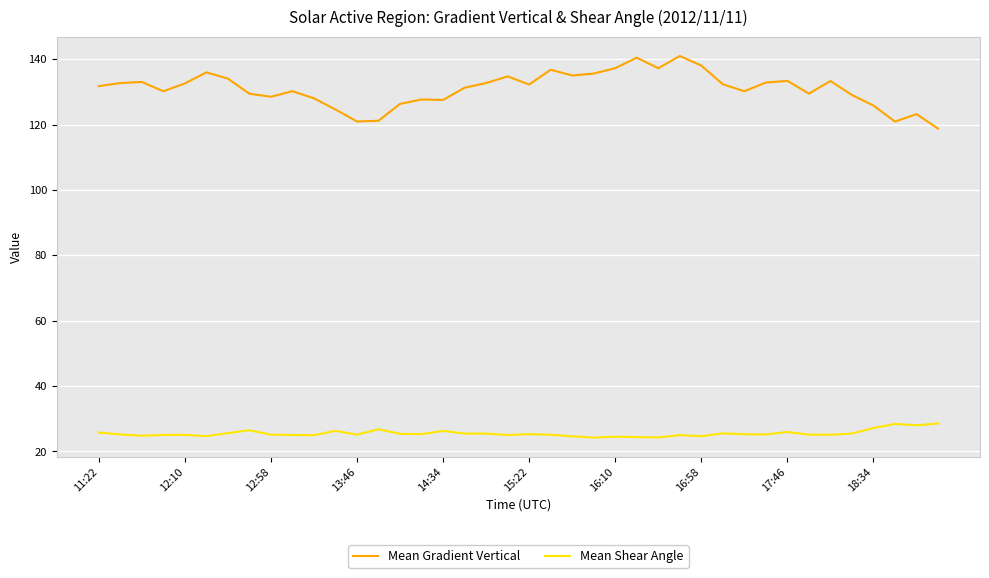

What is the greatest value displayed?

141.0